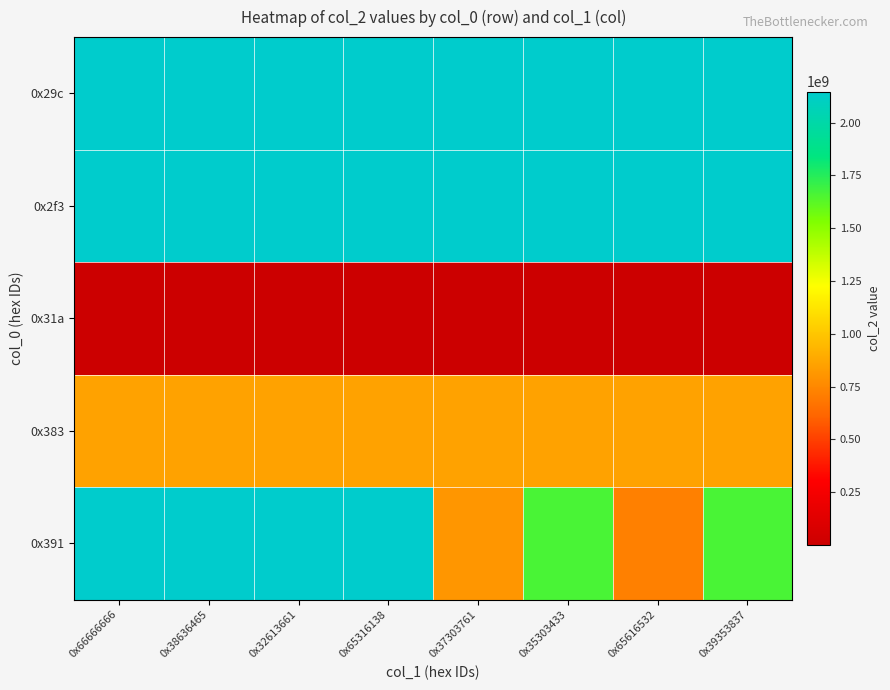

Reading left to right, transcribe all the data shown in this chart.

0x29c: 0x66666666=2147483647	0x38636465=2147483647	0x32613661=2147483647	0x65316138=2147483647	0x37303761=2147483647	0x35303433=2147483647	0x65616532=2147483647	0x39353837=2147483647
0x2f3: 0x66666666=2147483647	0x38636465=2147483647	0x32613661=2147483647	0x65316138=2147483647	0x37303761=2147483647	0x35303433=2147483647	0x65616532=2147483647	0x39353837=2147483647
0x31a: 0x66666666=320	0x38636465=320	0x32613661=320	0x65316138=320	0x37303761=320	0x35303433=320	0x65616532=320	0x39353837=320
0x383: 0x66666666=859255096	0x38636465=859255096	0x32613661=859255096	0x65316138=859255096	0x37303761=859255096	0x35303433=859255096	0x65616532=859255096	0x39353837=859255096
0x391: 0x66666666=2147483647	0x38636465=2147483647	0x32613661=2147483647	0x65316138=2147483647	0x37303761=805396830	0x35303433=1664626788	0x65616532=718613597	0x39353837=1664625765